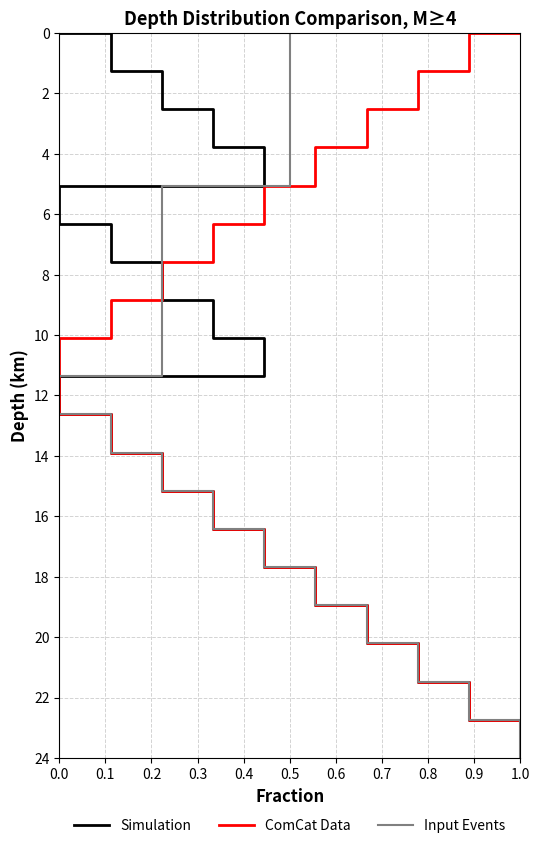

The value of ComCat Data at 1.0 is -16.3. True or false?

False